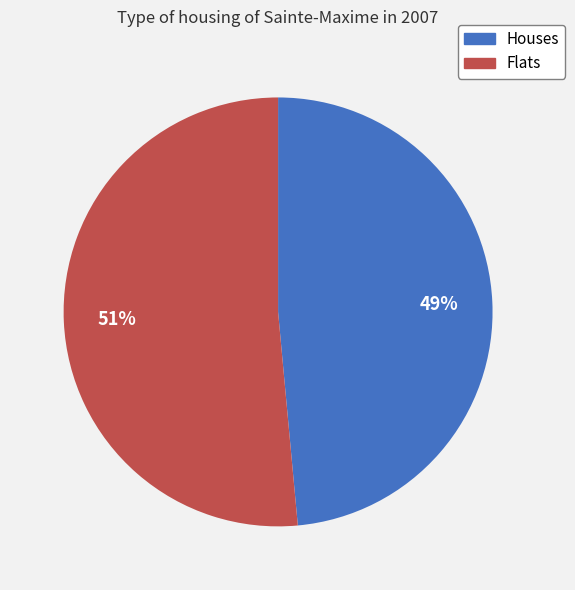

To the nearest percent, what is the combined percentage of Houses and Flats?

100%